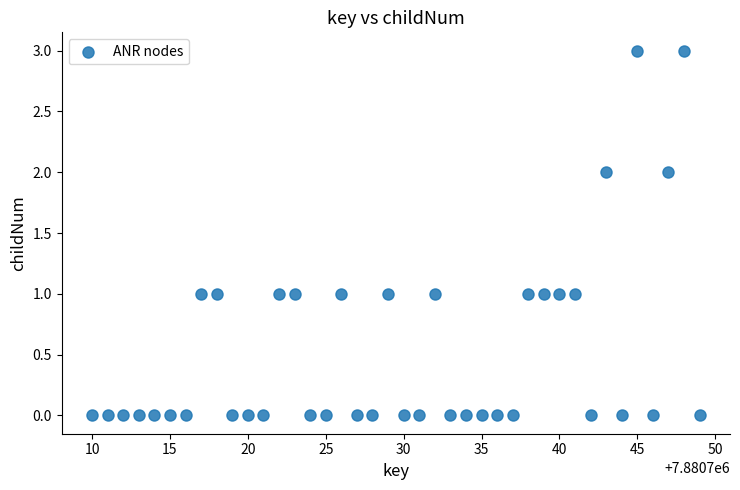

What is the range of Y values (max minus min)?

3